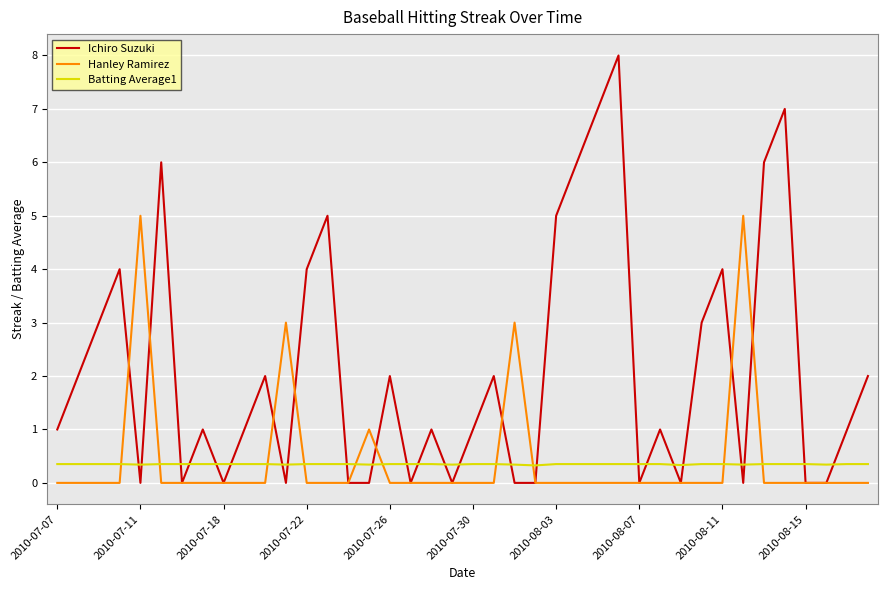

How many intersections are there between Batting Average1 and Hanley Ramirez?

10